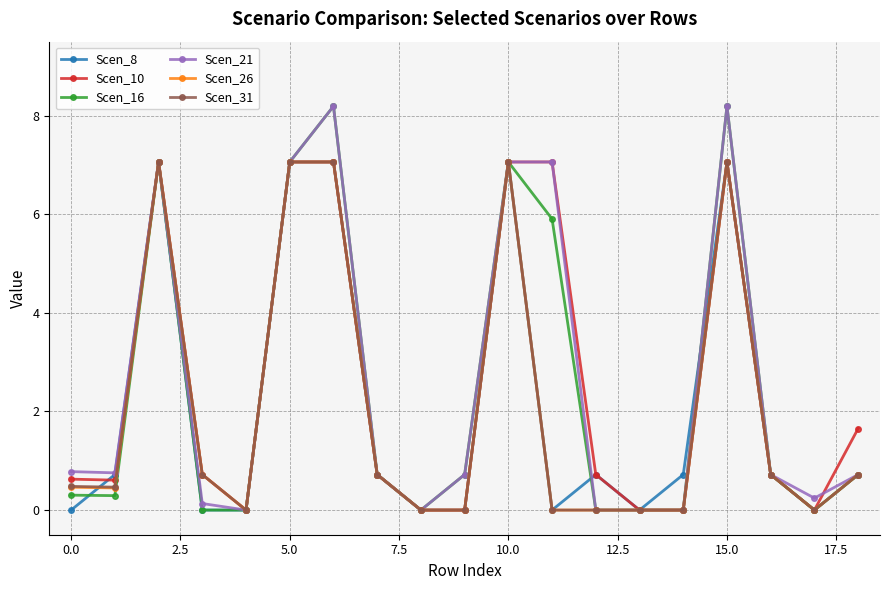

What is the maximum value shown in the chart?

8.2